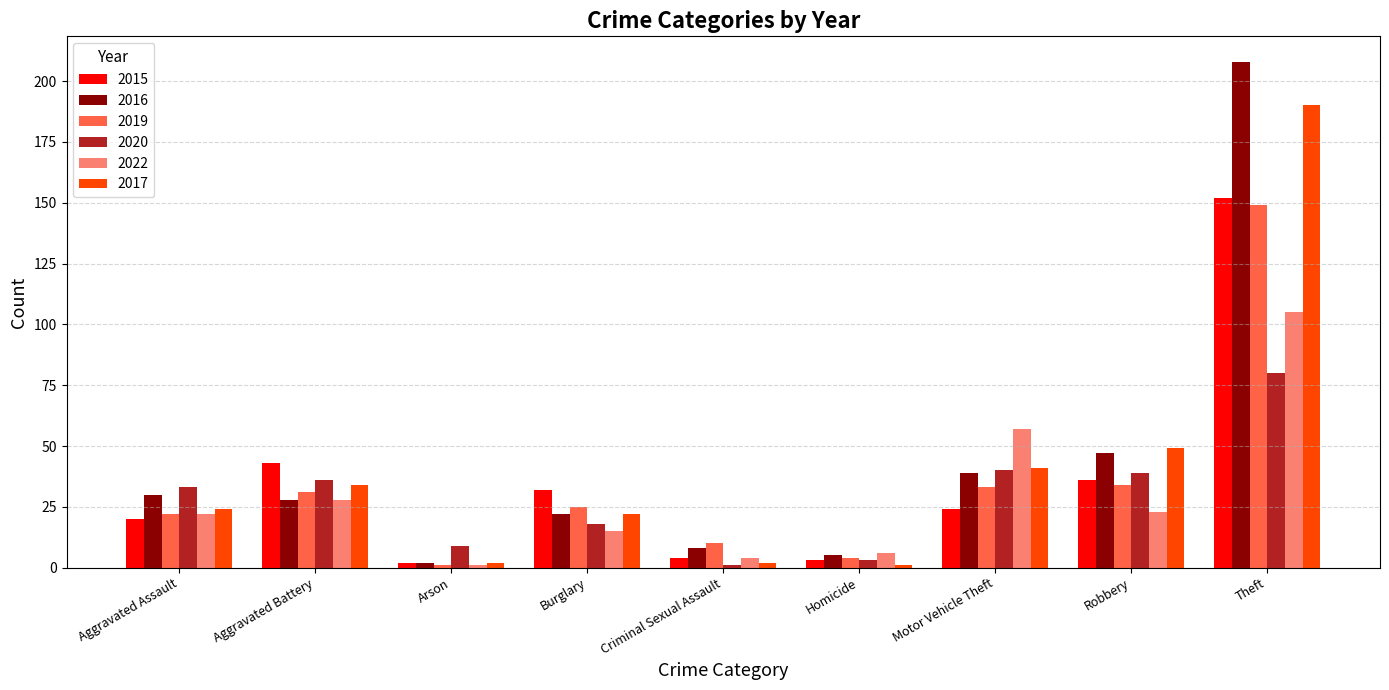

What is the average value of the 2016 series?

43